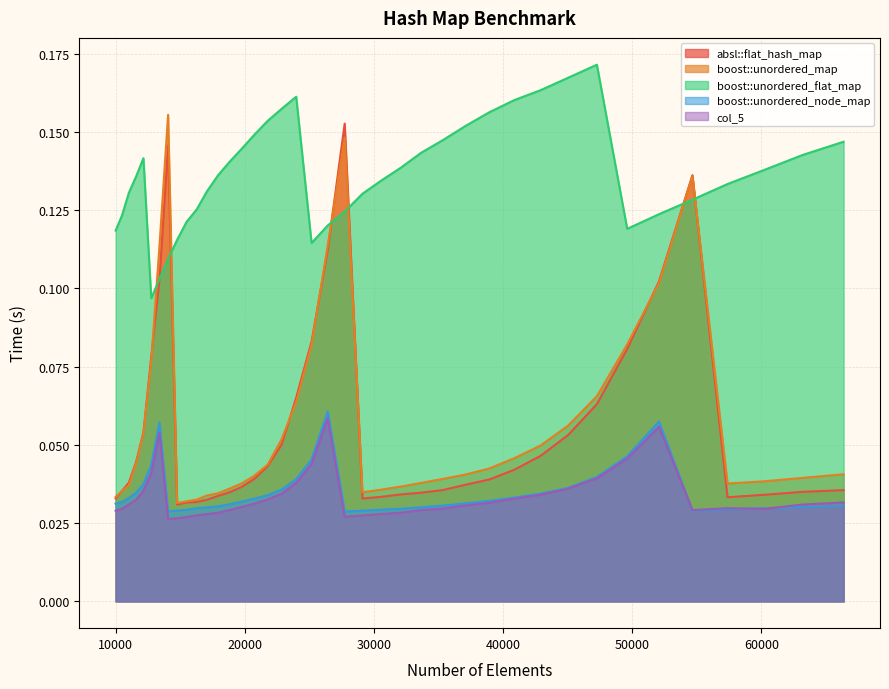

How many lines are shown in the chart?

5